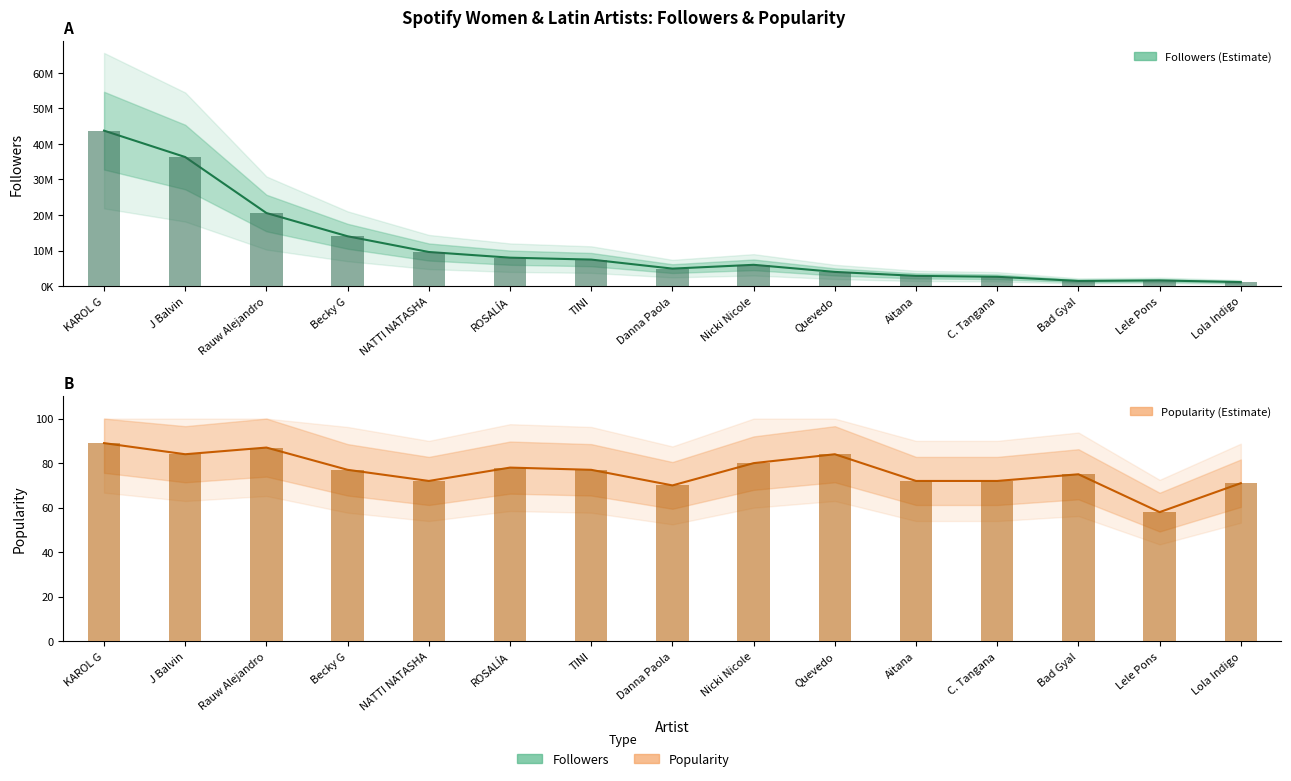

Which has a higher value, Aitana or J Balvin?

J Balvin